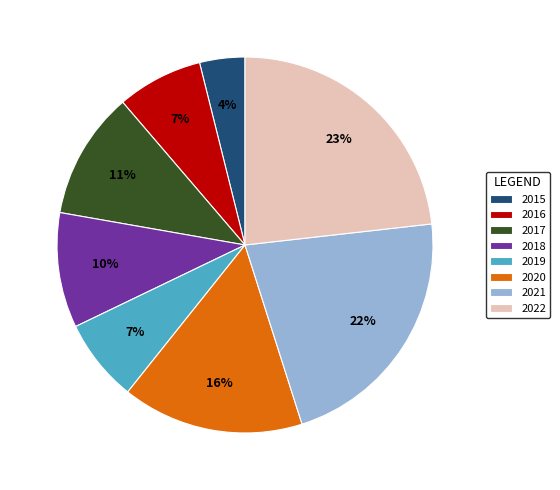

Is 2020 the majority of the pie?

No